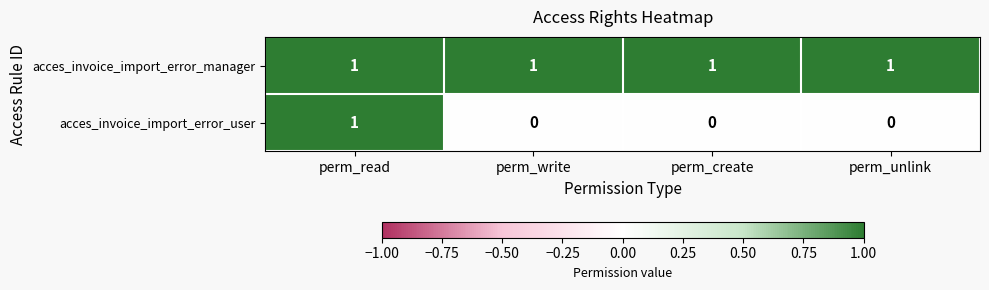

Rank the series at perm_create from lowest to highest value.

acces_invoice_import_error_user, acces_invoice_import_error_manager